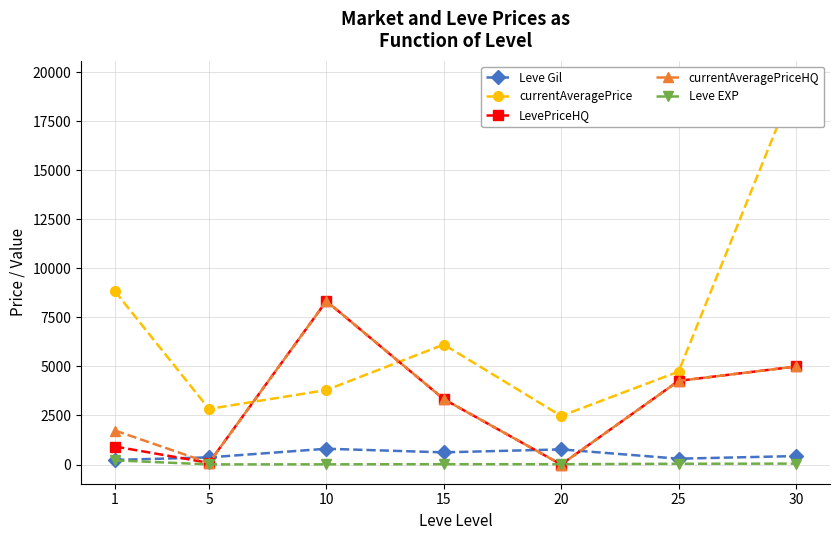

What is the total value across all series at 25?

13603.5